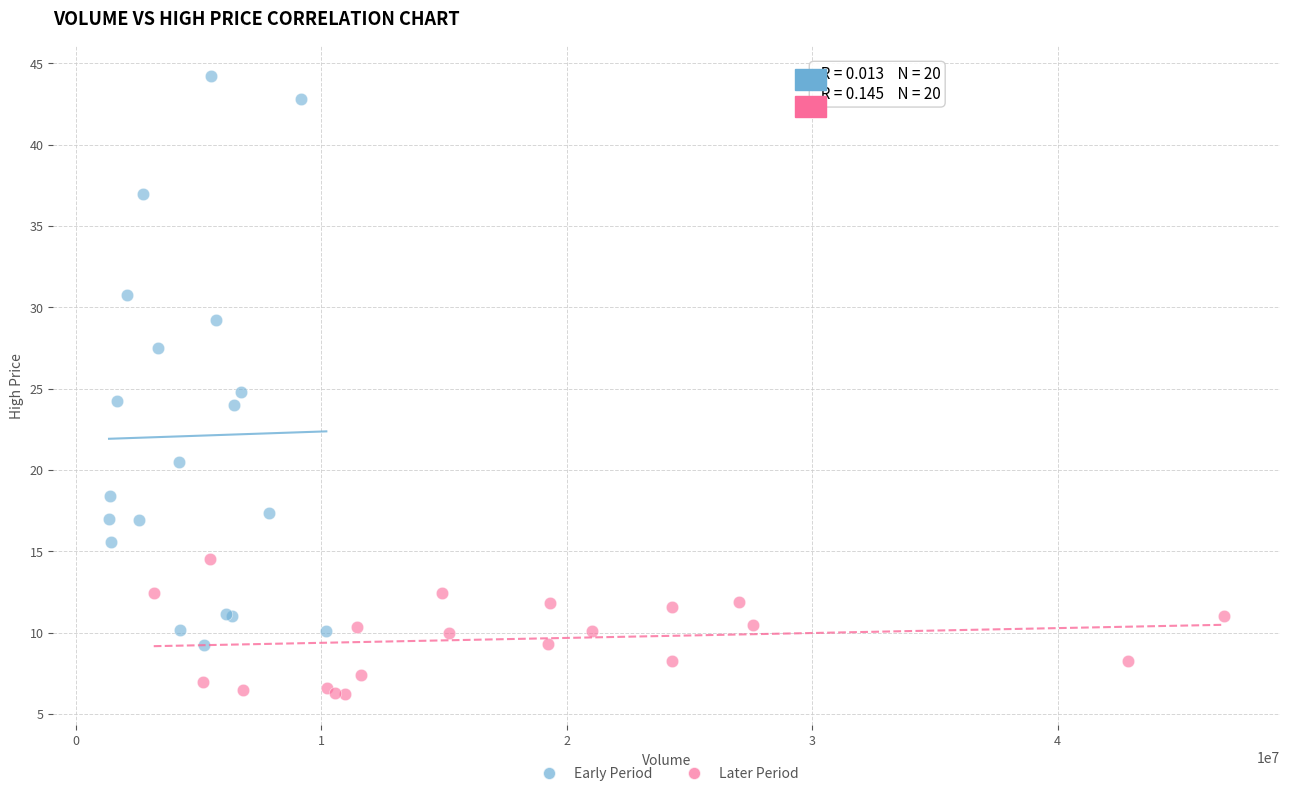

What are all the series names shown in the legend?

Early Period, Later Period